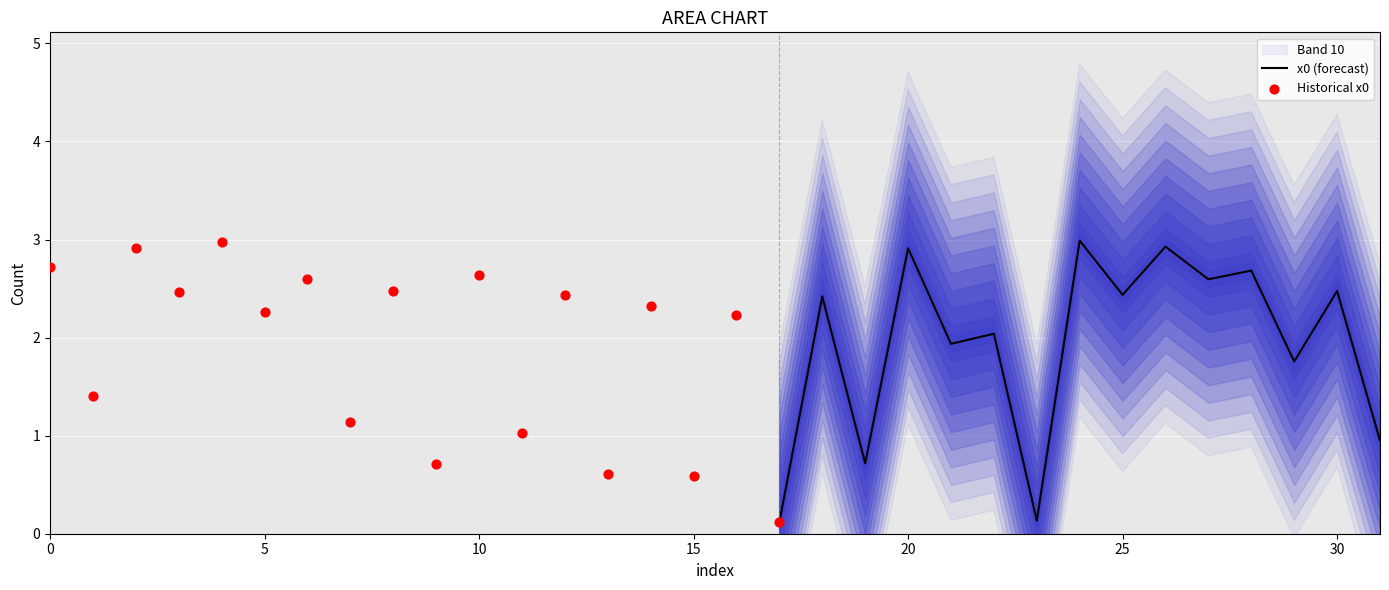

What is the change in value from 5 to 18?

+0.2